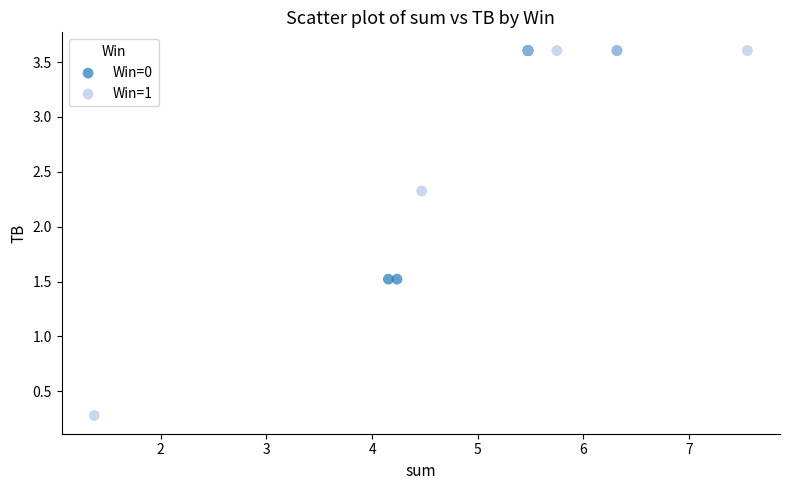

Which series reaches the minimum Y coordinate?

Win=1